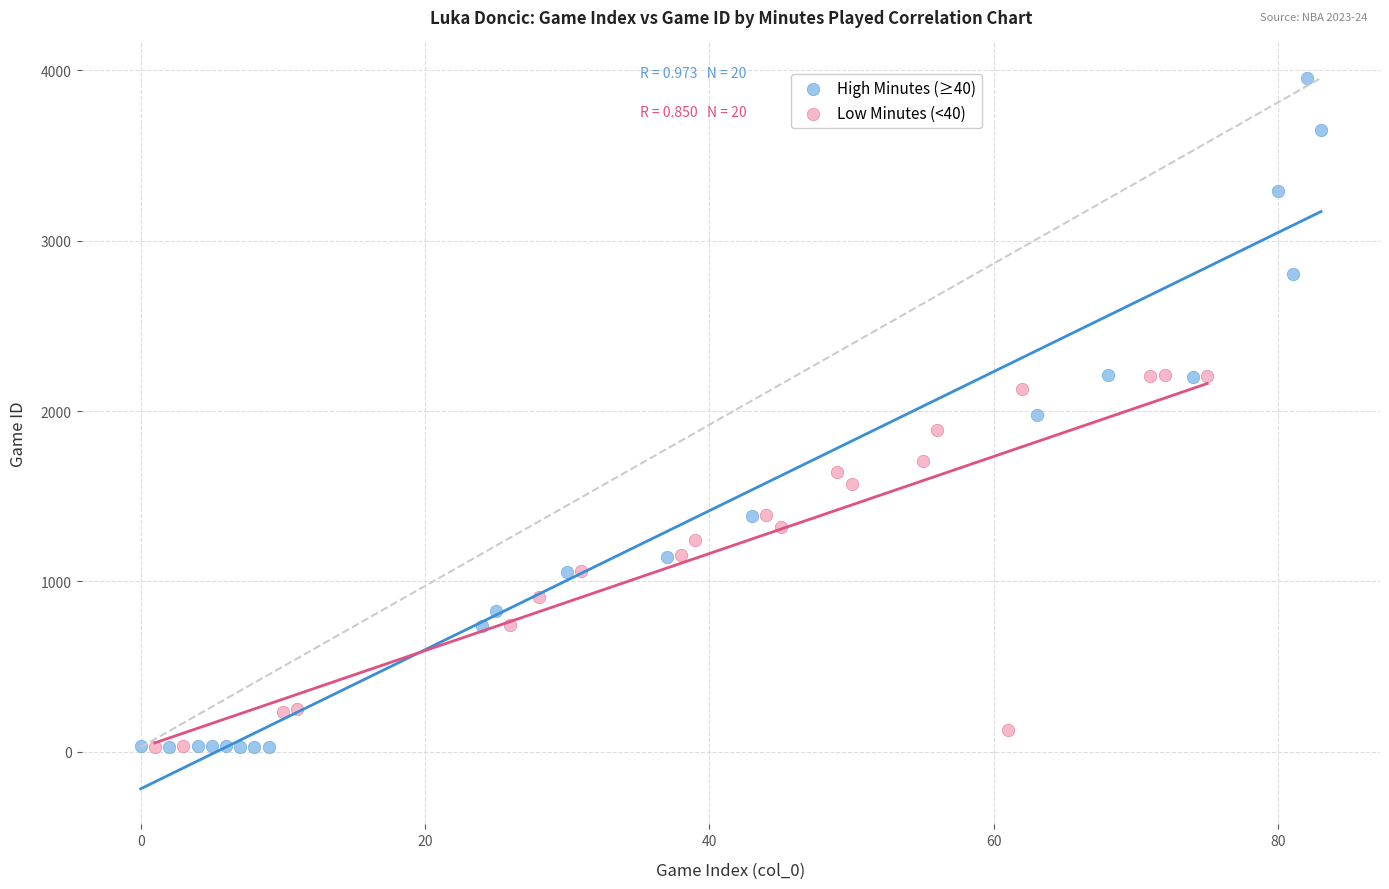

Which series contains the highest Y value?

High Minutes (≥40)